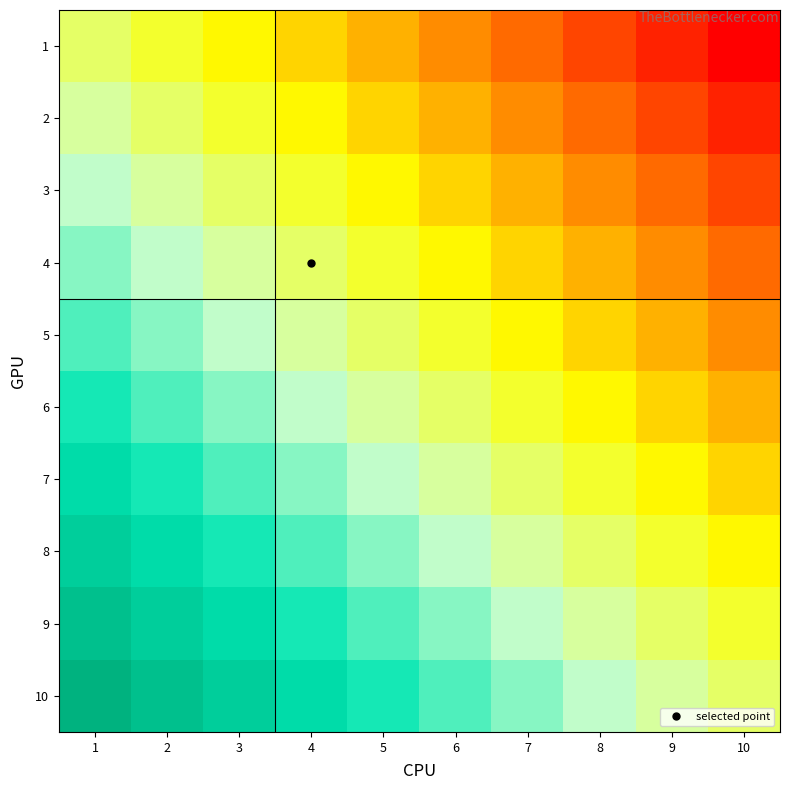

What is the smallest value displayed?

-1.0